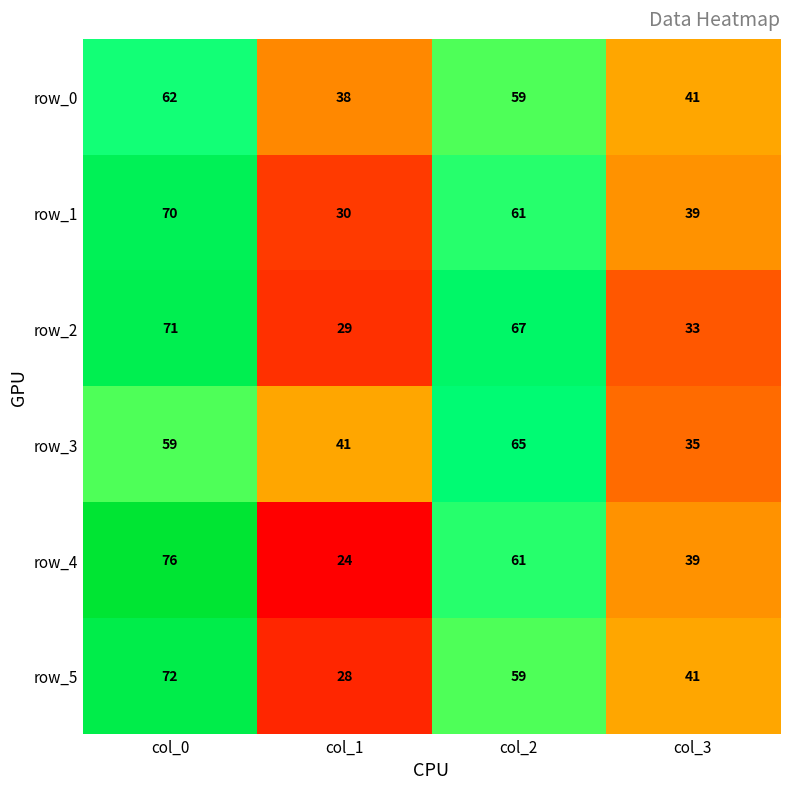

What is the lowest value of the row_0 series?

38